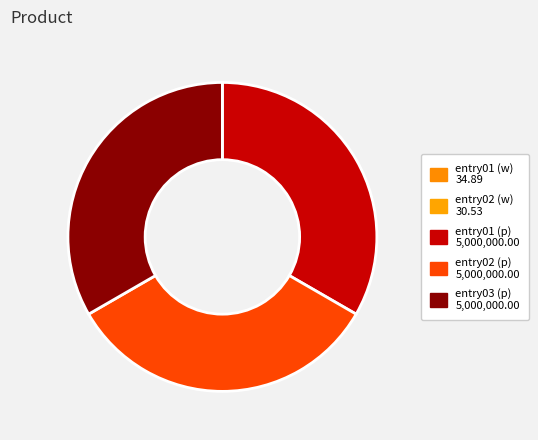

How many slices are in this pie chart?

5